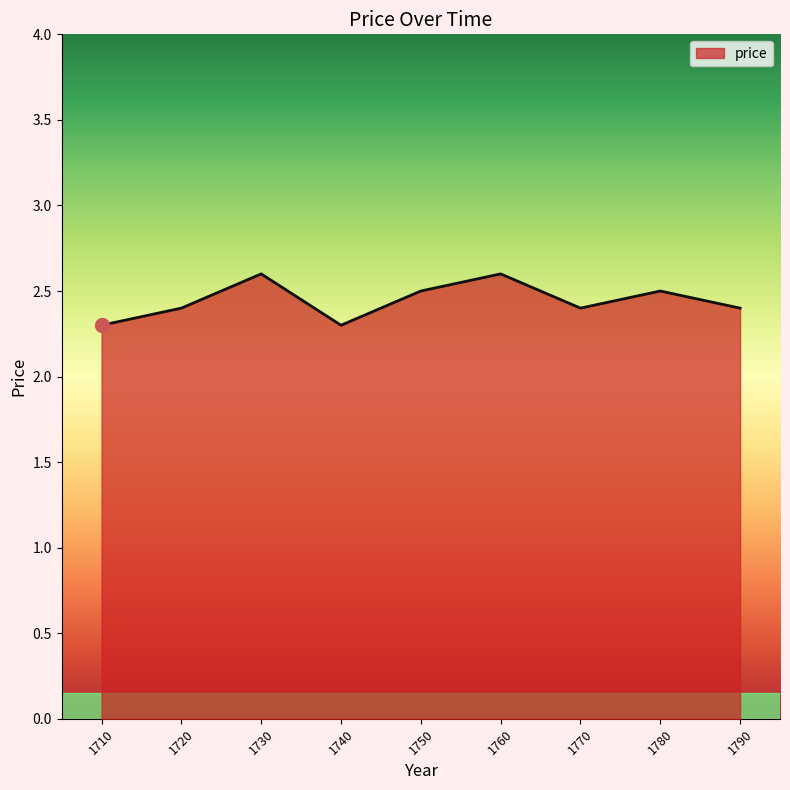

What is the maximum value shown in the chart?

2.6